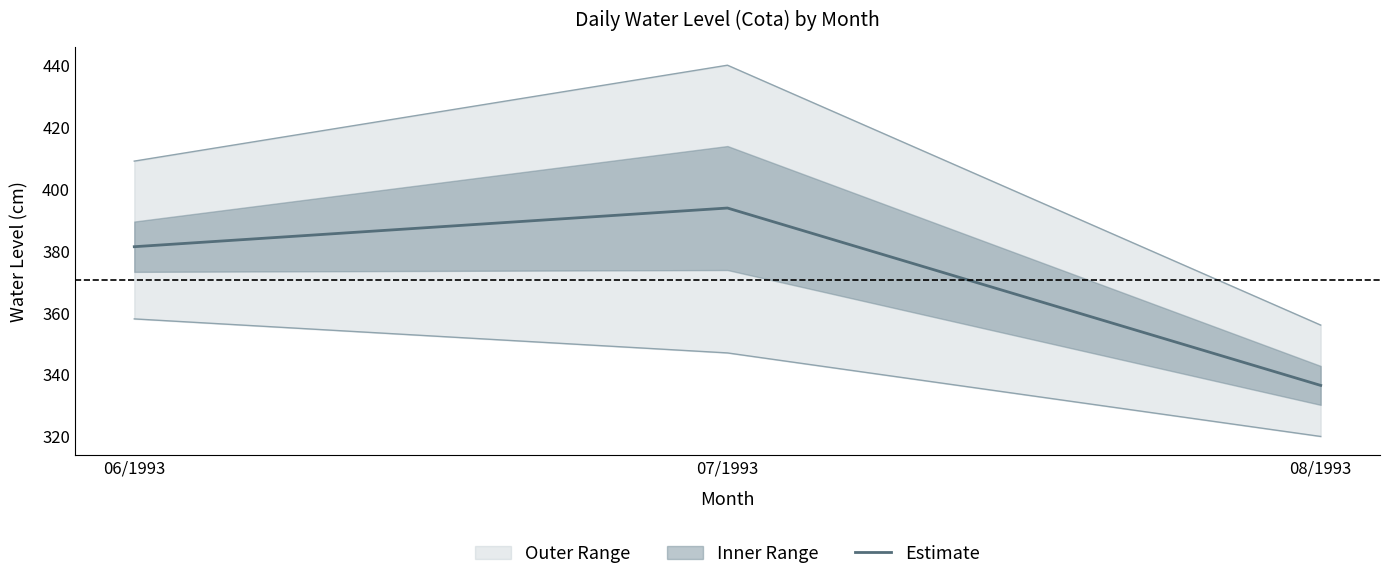

Read the value at 07/1993.

393.8